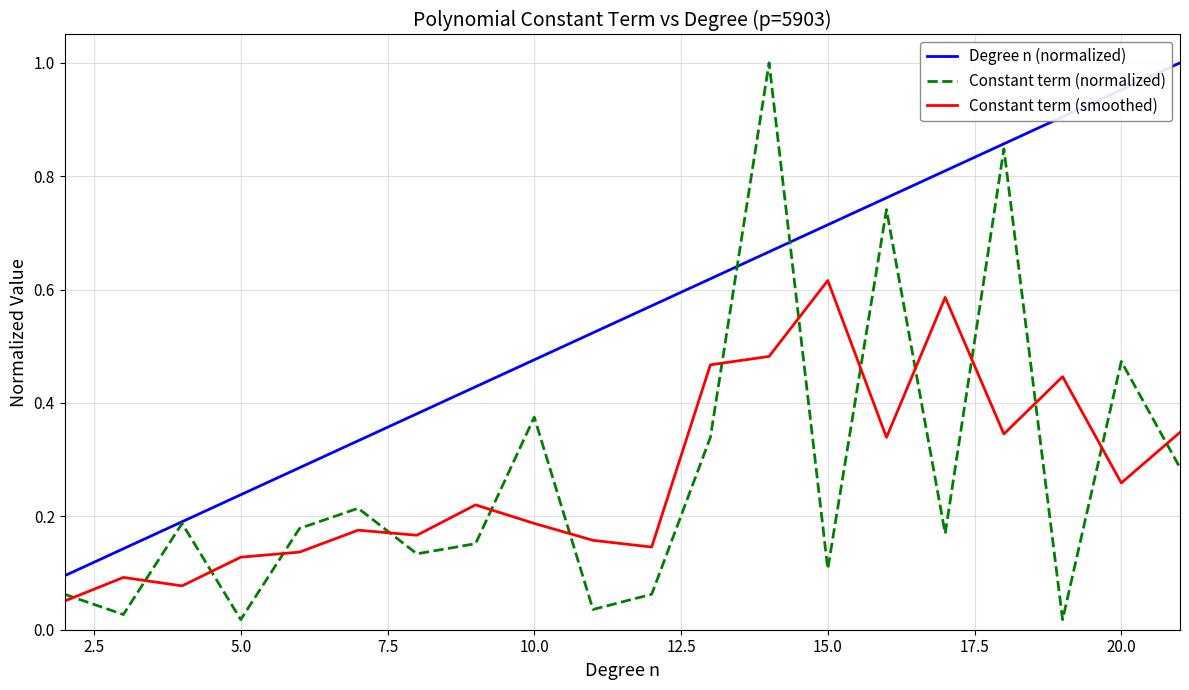

Which series has the widest spread of values?

Constant term (normalized)